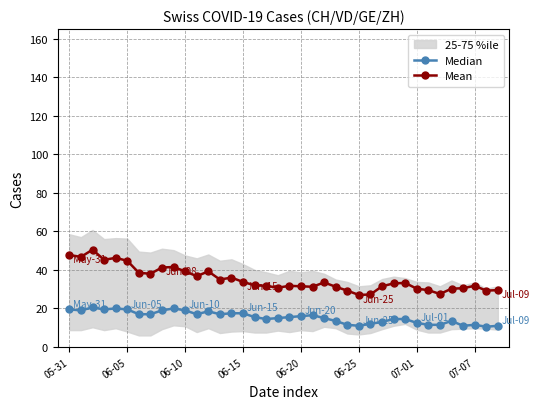

Reading left to right, list all the values displayed in this chart.

Median: 19.5	19.0	20.5	19.5	20.0	19.5	17.0	17.0	19.0	20.0	19.0	17.0	18.5	17.0	17.5	17.5	15.5	14.5	15.0	15.5	16.0	16.5	15.0	13.5	11.5	11.0	12.0	13.0	14.5	14.5	12.5	11.5	11.5	13.5	11.0	11.5	10.5	11.0
Mean: 47.8	46.8	50.5	45.2	46.2	44.8	38.5	38.0	41.2	41.5	39.2	36.8	39.2	35.0	36.0	33.8	32.0	31.8	30.8	31.8	31.5	31.2	33.5	31.2	29.2	27.0	27.2	31.5	33.0	33.2	30.2	29.5	27.5	30.2	30.5	31.8	29.2	29.5